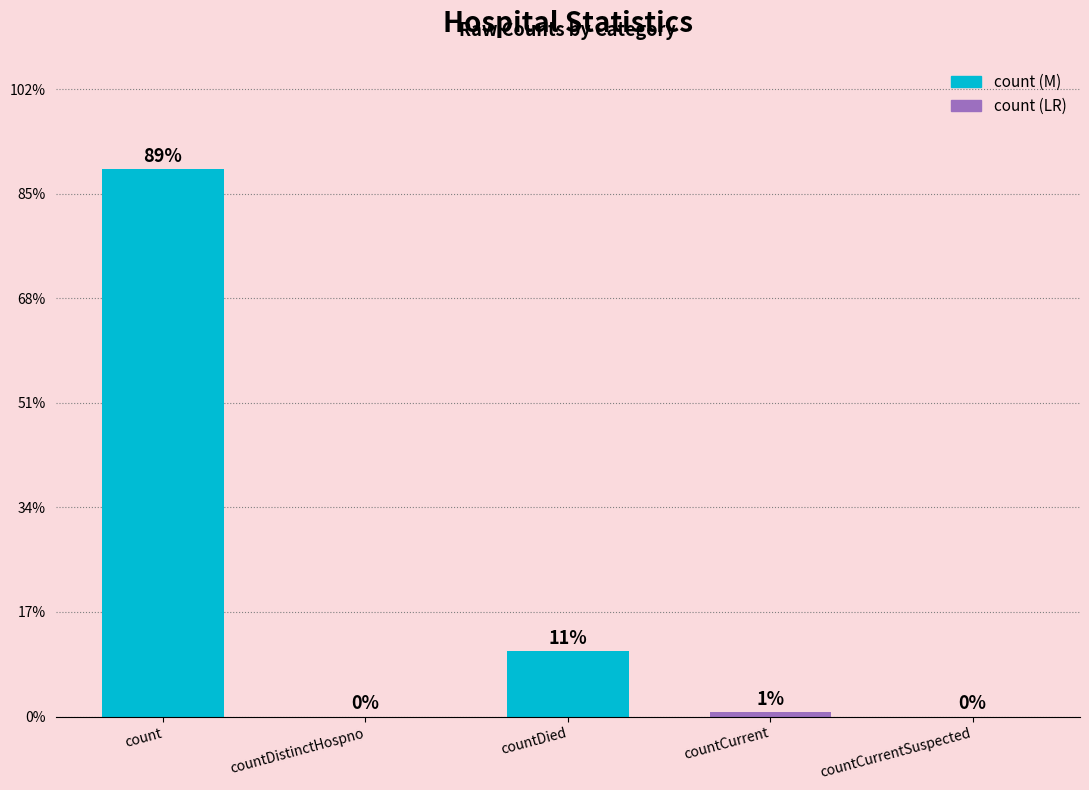

Reading left to right, what are all the values shown in this chart?

104695	0	12596	778	0